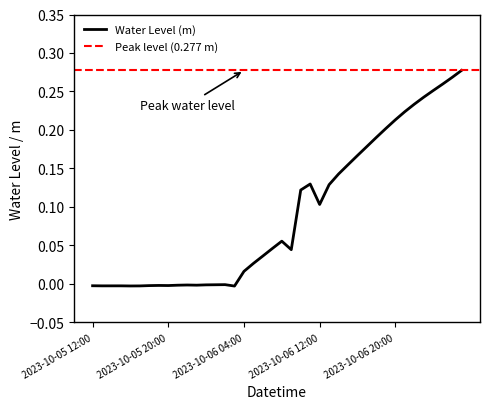

The chart shows a value of 0.2 at 2023-10-06 21:00. True or false?

True